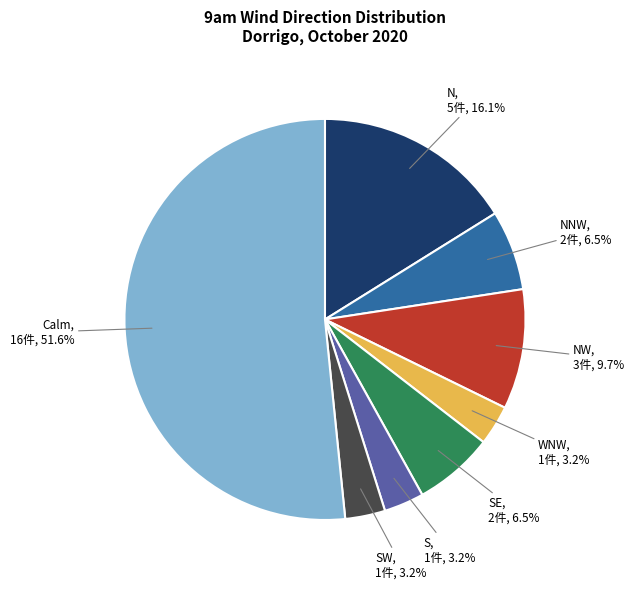

What is the largest slice in the pie chart?

Calm